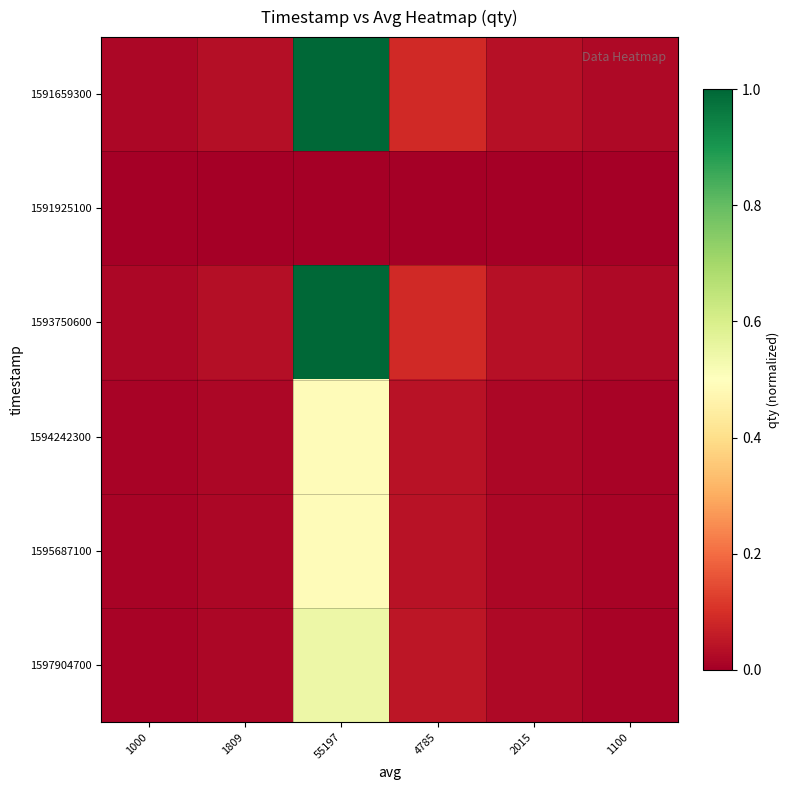

At 1100, list the series in order from smallest to largest.

1591925100, 1594242300, 1595687100, 1597904700, 1593750600, 1591659300